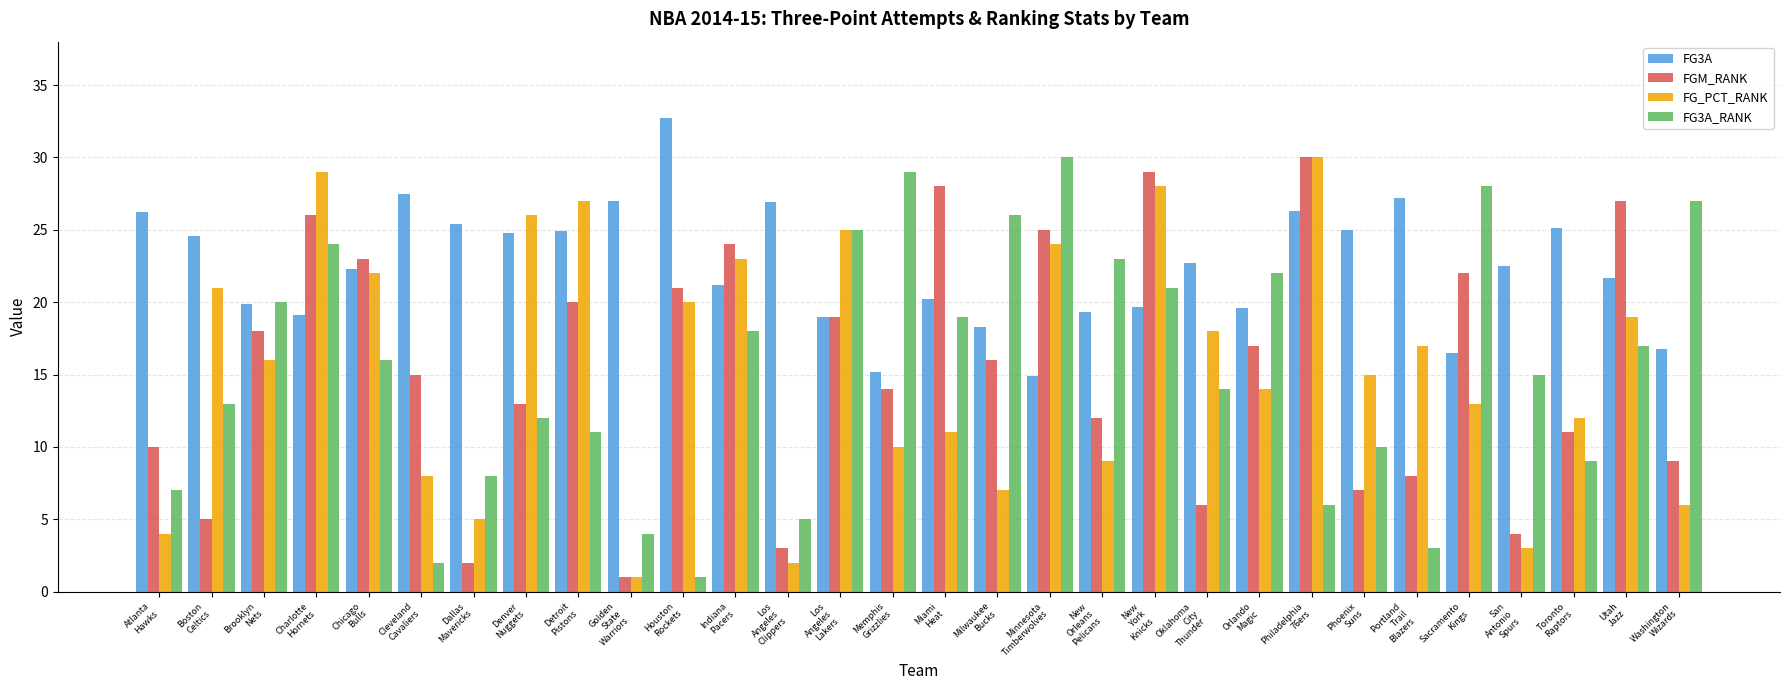

What is the sum of all FG_PCT_RANK values?

465.0